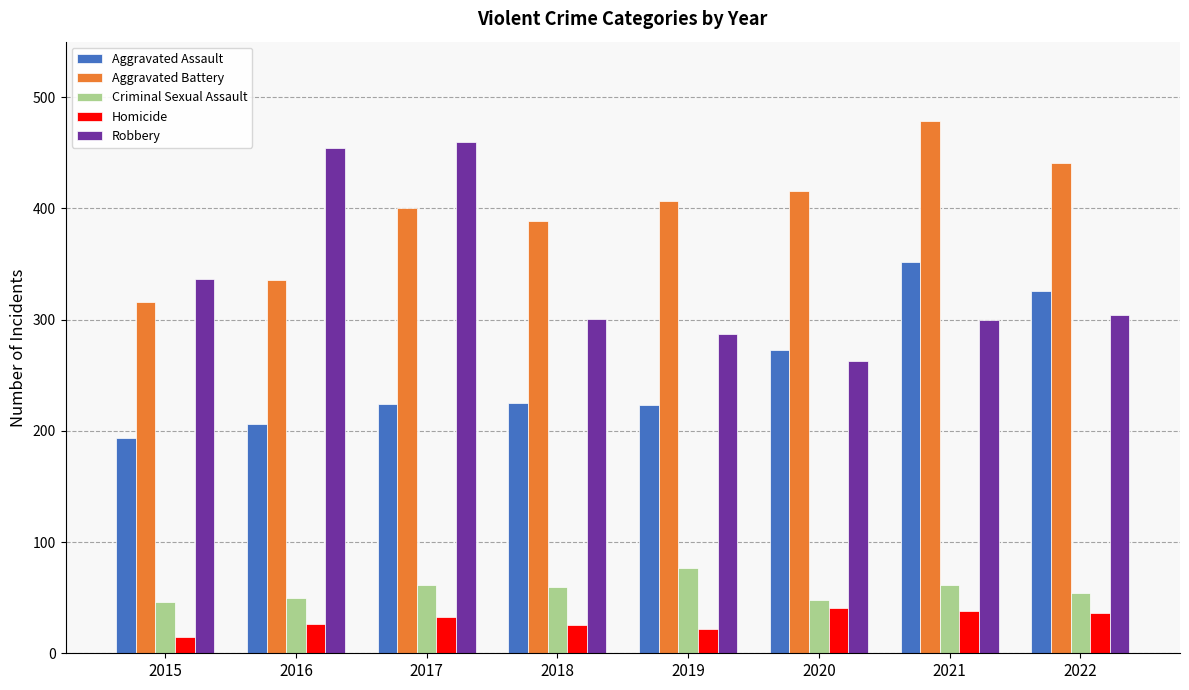

Rank the categories by Aggravated Battery value from lowest to highest.

2015, 2016, 2018, 2017, 2019, 2020, 2022, 2021